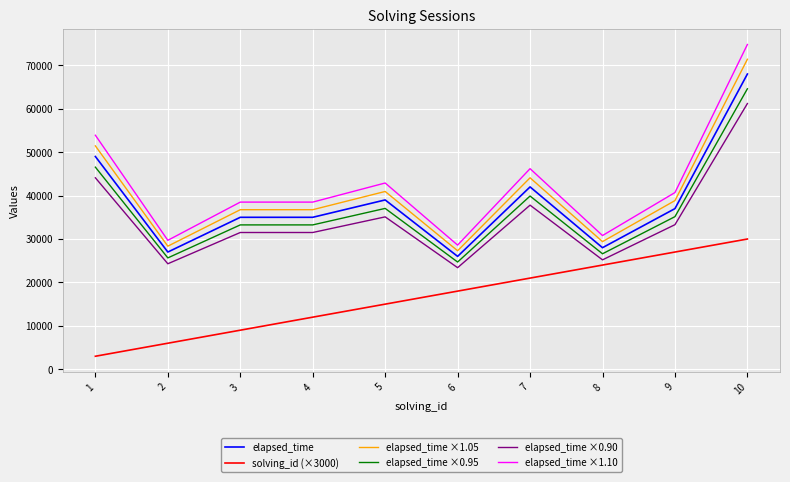

Reading left to right, what are all the values shown in this chart?

elapsed_time: 49000.0	27000.0	35000.0	35000.0	39000.0	26000.0	42000.0	28000.0	37000.0	68000.0
solving_id (×3000): 3000.0	6000.0	9000.0	12000.0	15000.0	18000.0	21000.0	24000.0	27000.0	30000.0
elapsed_time ×1.05: 51450.0	28350.0	36750.0	36750.0	40950.0	27300.0	44100.0	29400.0	38850.0	71400.0
elapsed_time ×0.95: 46550.0	25650.0	33250.0	33250.0	37050.0	24700.0	39900.0	26600.0	35150.0	64600.0
elapsed_time ×0.90: 44100.0	24300.0	31500.0	31500.0	35100.0	23400.0	37800.0	25200.0	33300.0	61200.0
elapsed_time ×1.10: 53900.0	29700.0	38500.0	38500.0	42900.0	28600.0	46200.0	30800.0	40700.0	74800.0